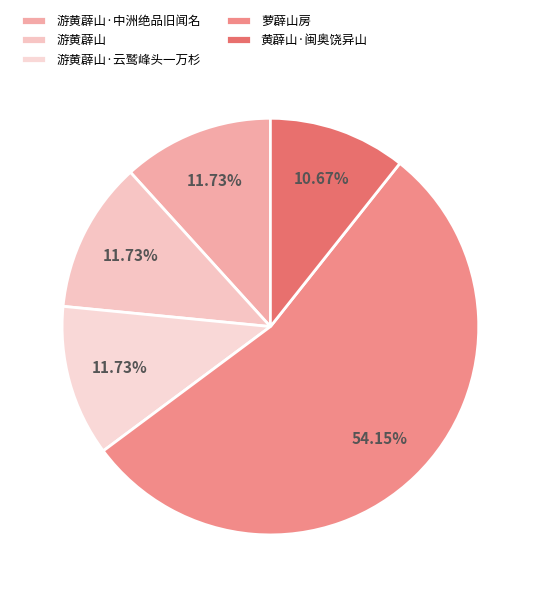

What is the largest slice in the pie chart?

萝薜山房